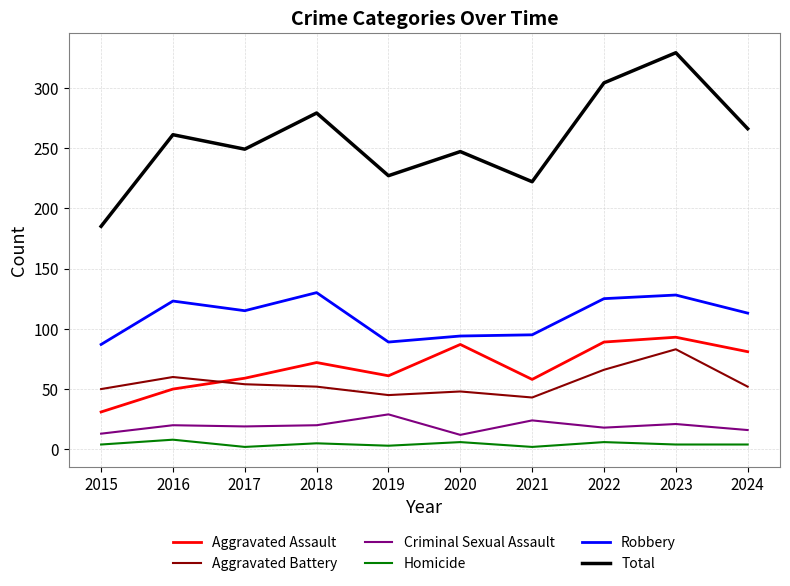

Is it true that Total equals 419 at 2020?

False